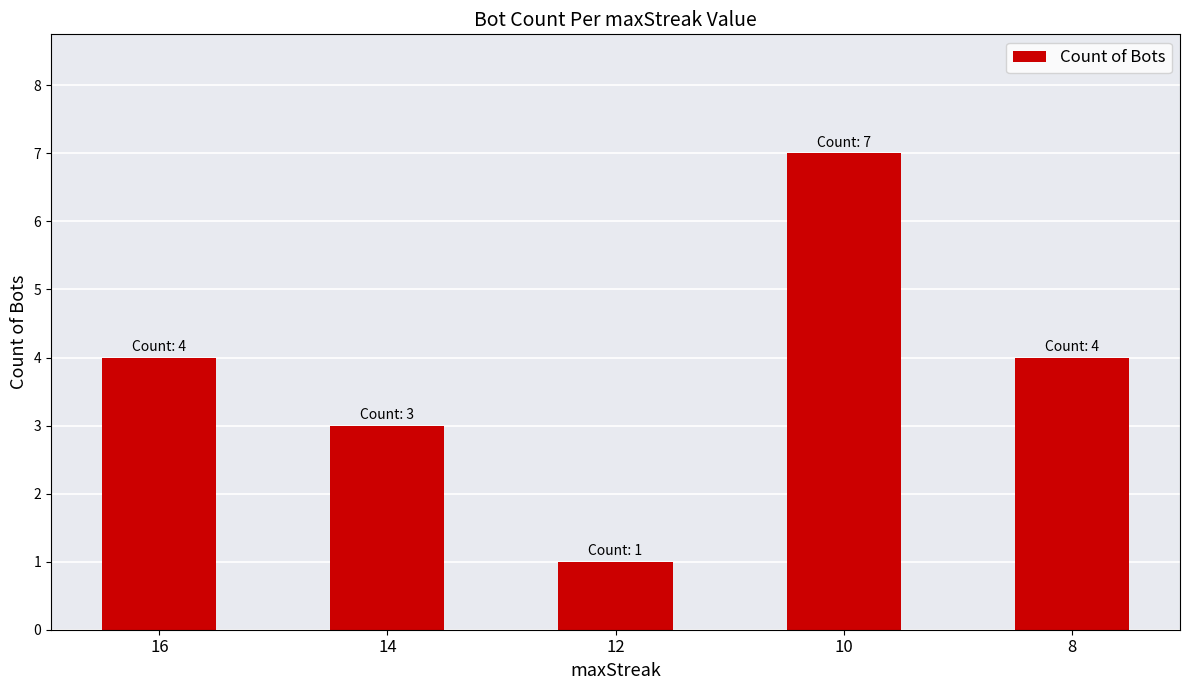

The value at 10 is 7. True or false?

True